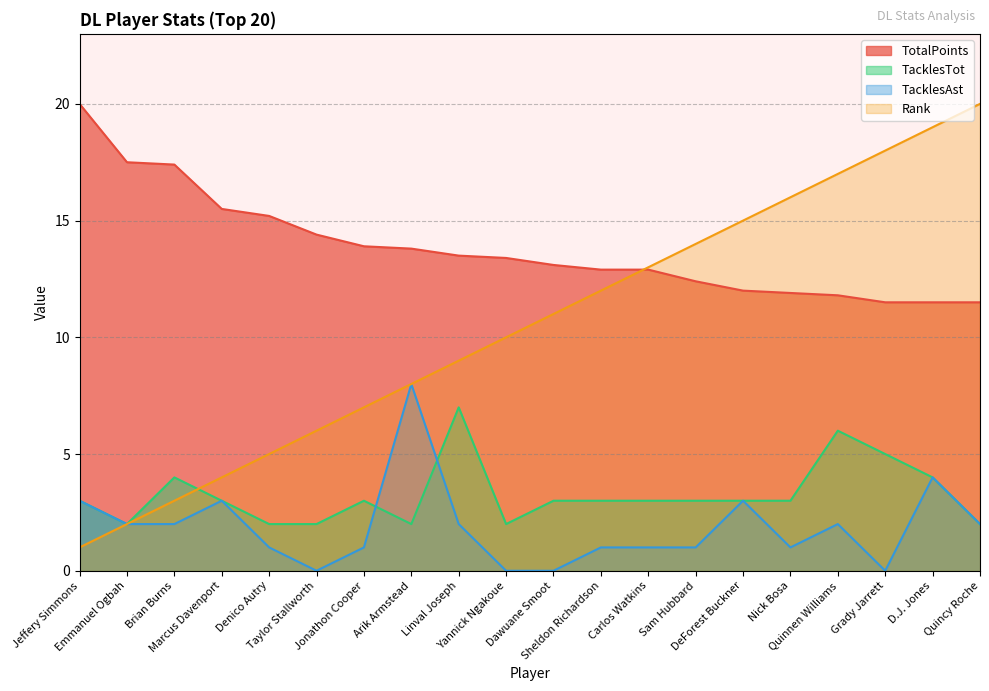

Reading left to right, list all the values displayed in this chart.

TotalPoints: 20.0	17.5	17.4	15.5	15.2	14.4	13.9	13.8	13.5	13.4	13.1	12.9	12.9	12.4	12.0	11.9	11.8	11.5	11.5	11.5
TacklesTot: 3.0	2.0	4.0	3.0	2.0	2.0	3.0	2.0	7.0	2.0	3.0	3.0	3.0	3.0	3.0	3.0	6.0	5.0	4.0	2.0
TacklesAst: 3.0	2.0	2.0	3.0	1.0	0.0	1.0	8.0	2.0	0.0	0.0	1.0	1.0	1.0	3.0	1.0	2.0	0.0	4.0	2.0
Rank: 1.0	2.0	3.0	4.0	5.0	6.0	7.0	8.0	9.0	10.0	11.0	12.0	13.0	14.0	15.0	16.0	17.0	18.0	19.0	20.0